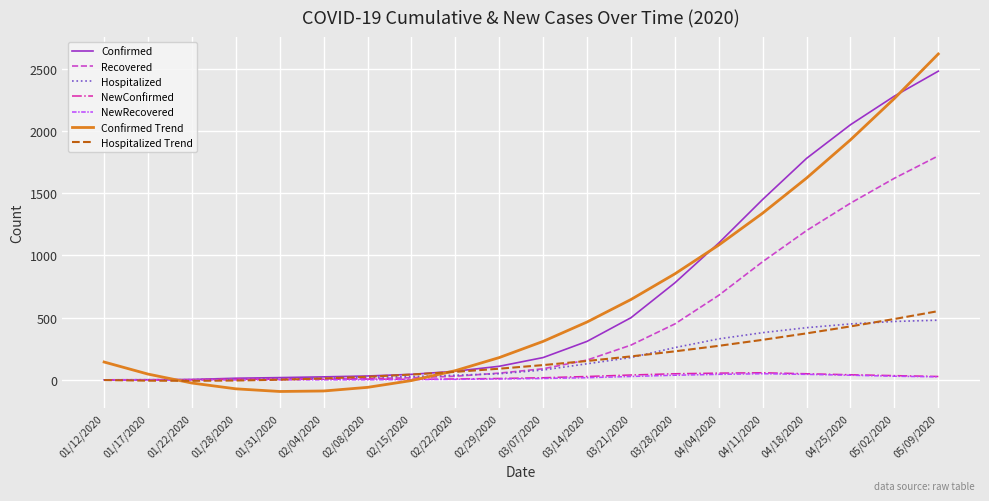

What is the average value of the Confirmed series?

661.6